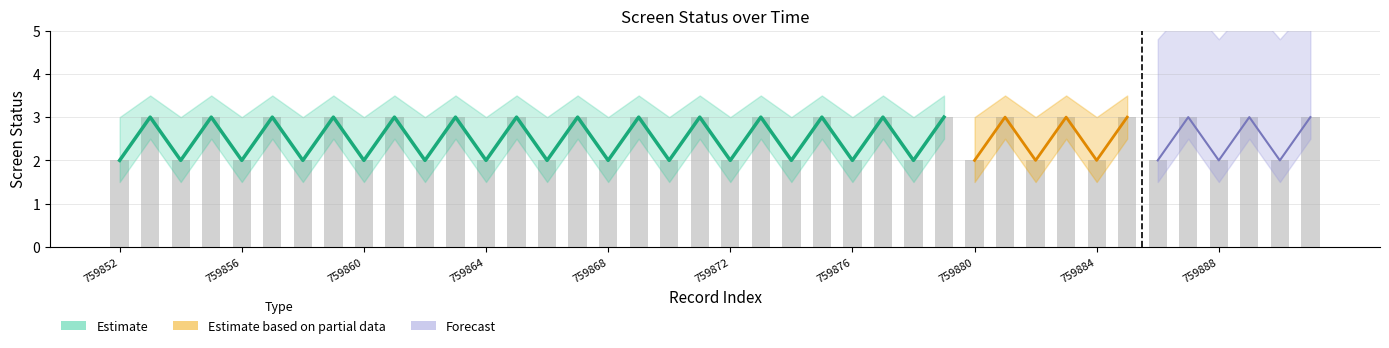

What is the sum of all screen_status_lower values?

80.0